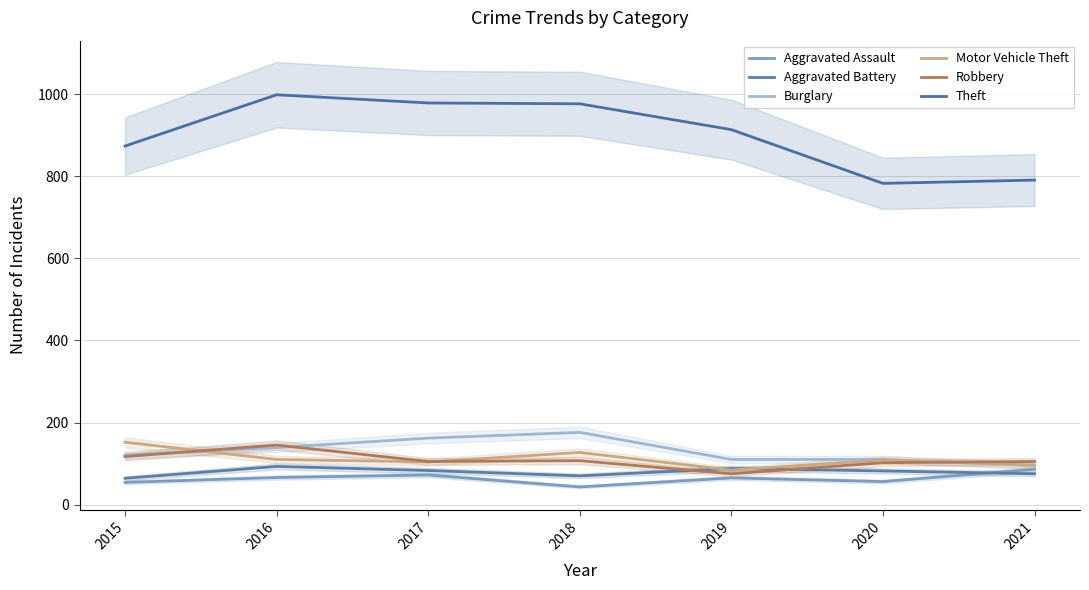

What is the approximate value of Burglary at 2016?

139